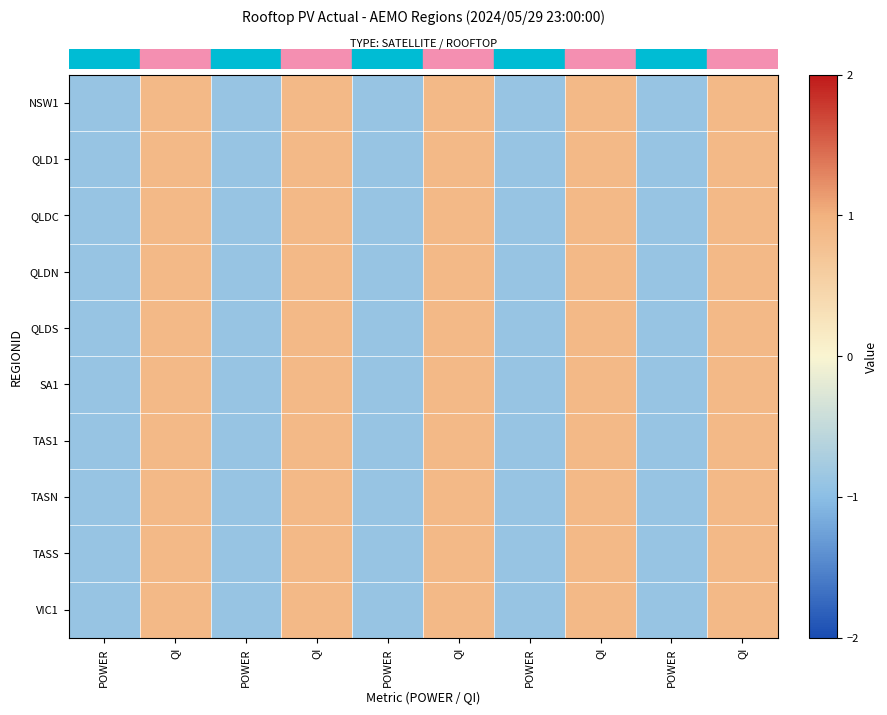

At how many categories does at least one series exceed 0?

5